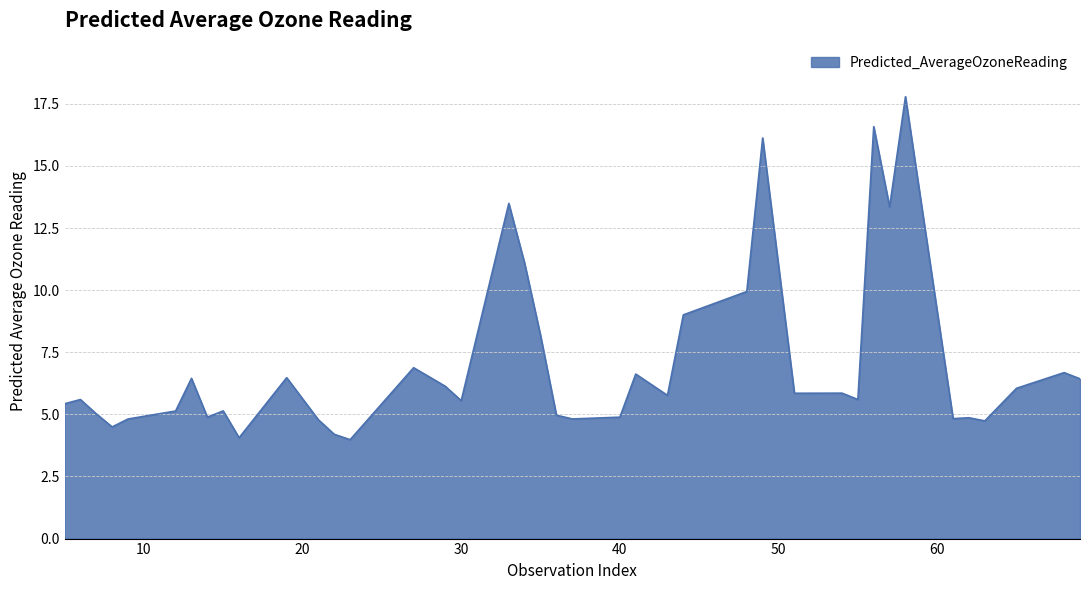

What is the smallest value displayed?

4.0